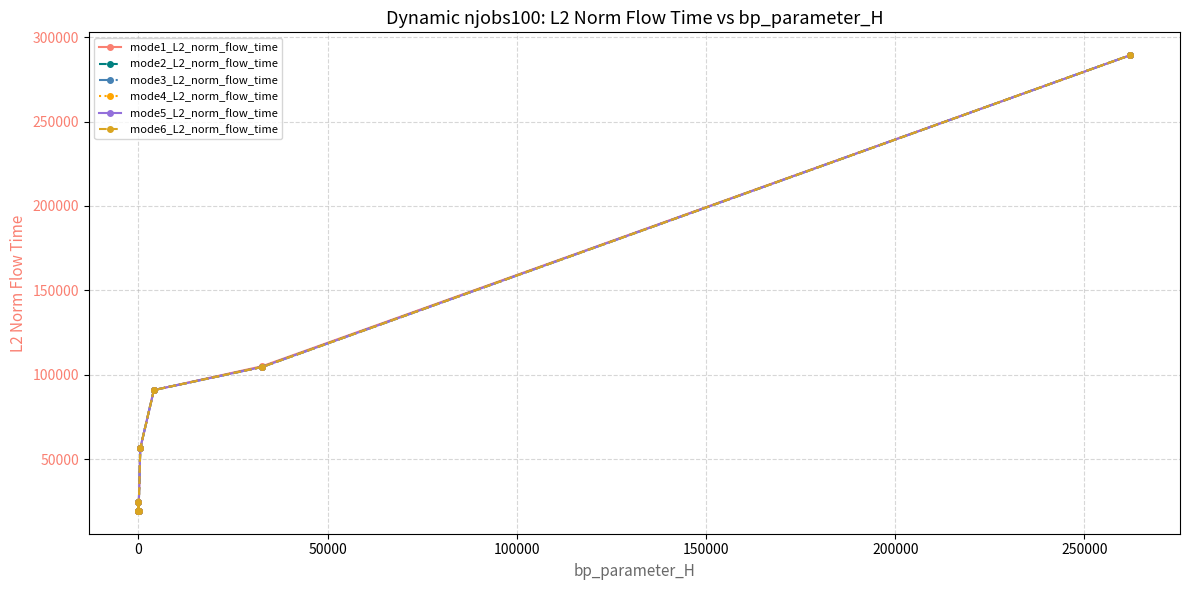

Rank the series by their maximum value, from highest to lowest.

mode1_L2_norm_flow_time, mode2_L2_norm_flow_time, mode3_L2_norm_flow_time, mode4_L2_norm_flow_time, mode5_L2_norm_flow_time, mode6_L2_norm_flow_time